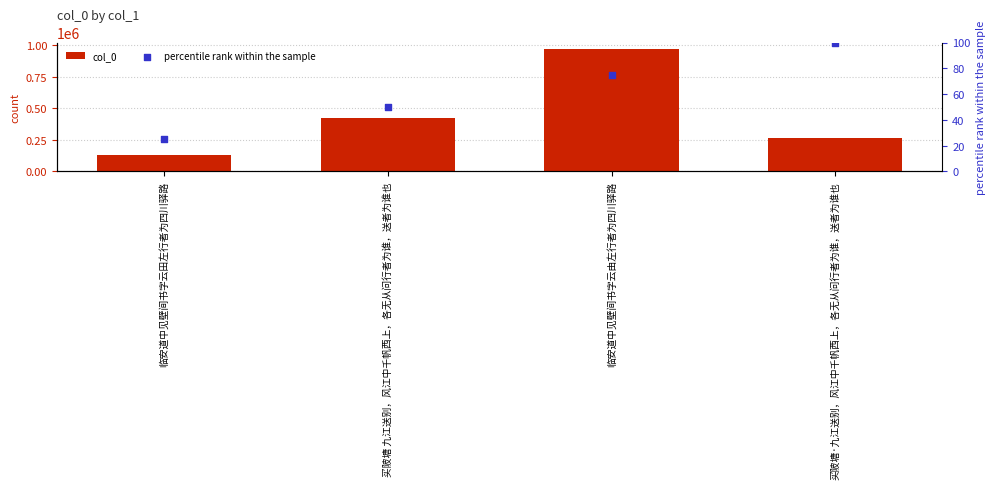

What are all the series names shown in the legend?

col_0, percentile rank within the sample